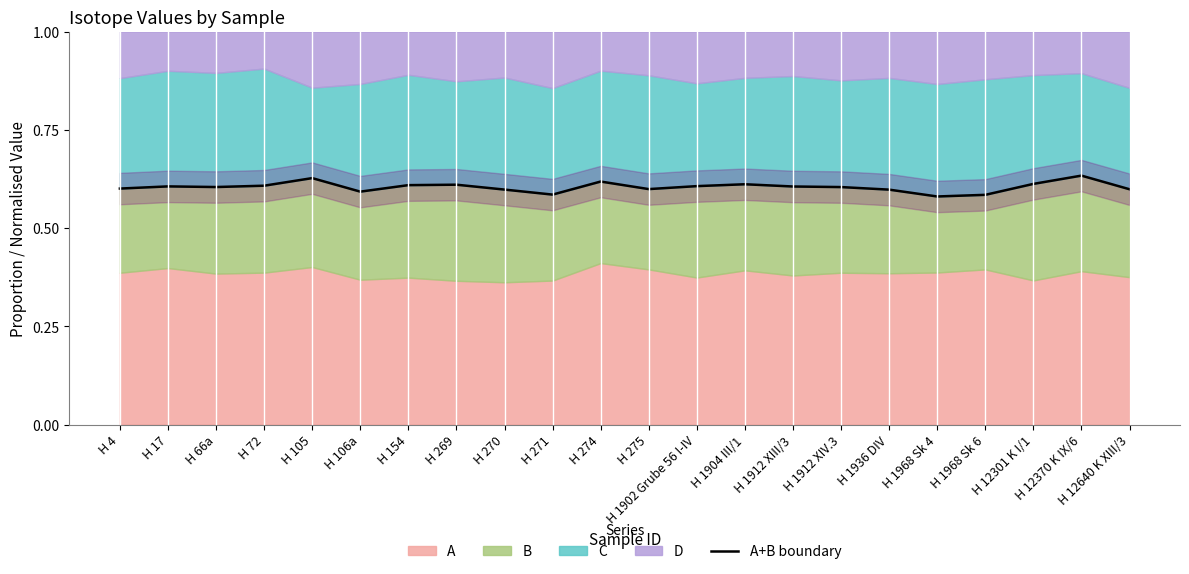

How many values are between 0 and 1?

22